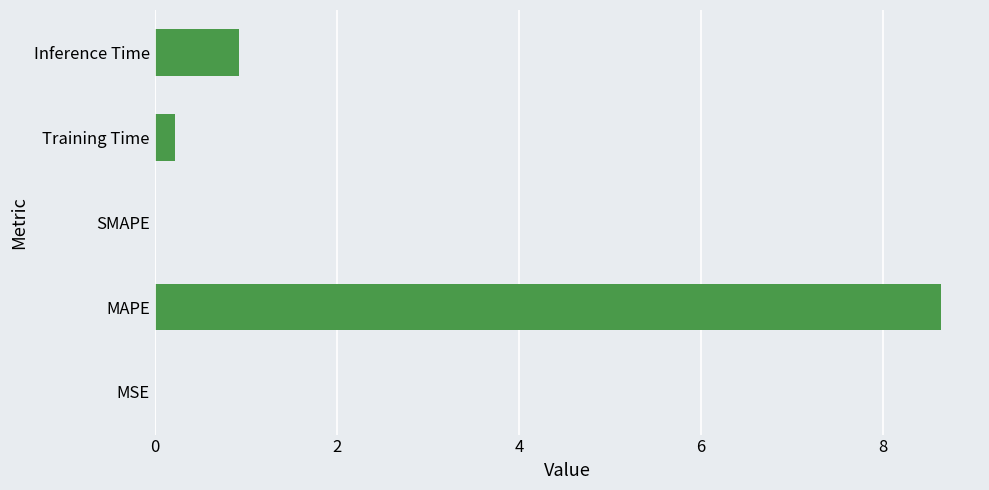

At which label is the value closest to 4?

Inference Time